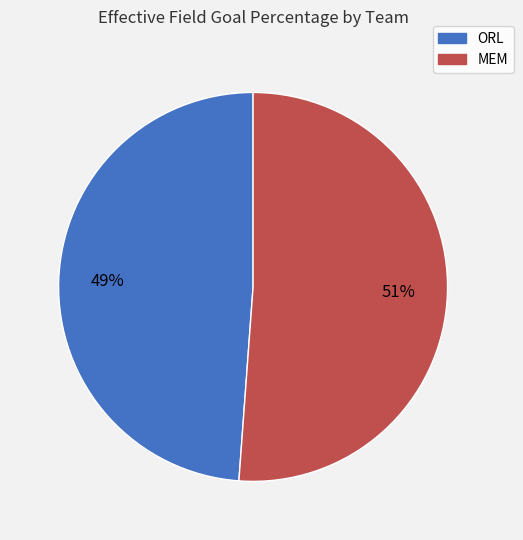

Which slice is the largest?

MEM